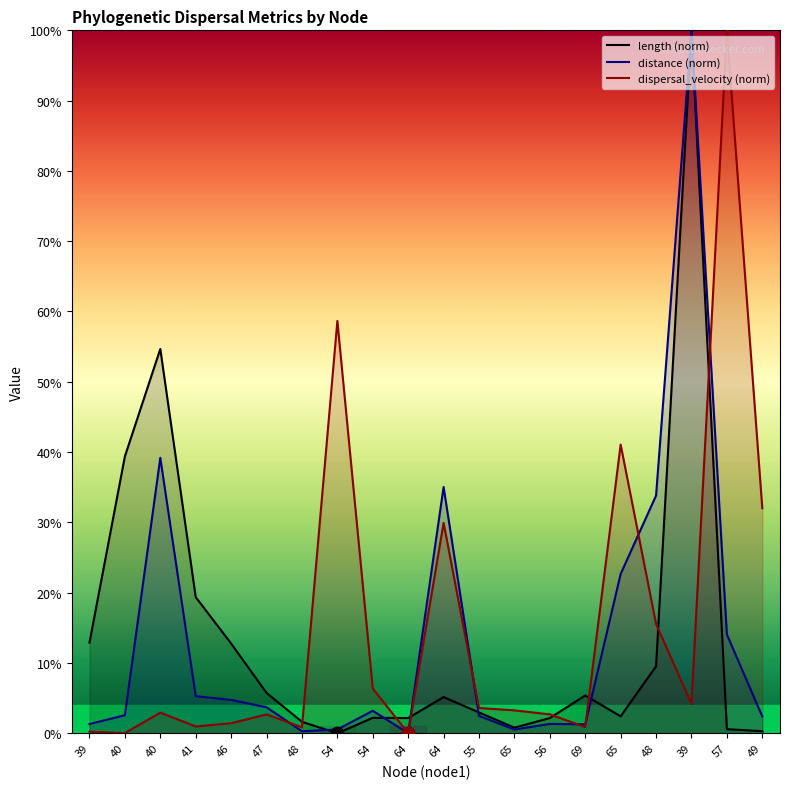

Which series has the largest total across all categories?

dispersal_velocity